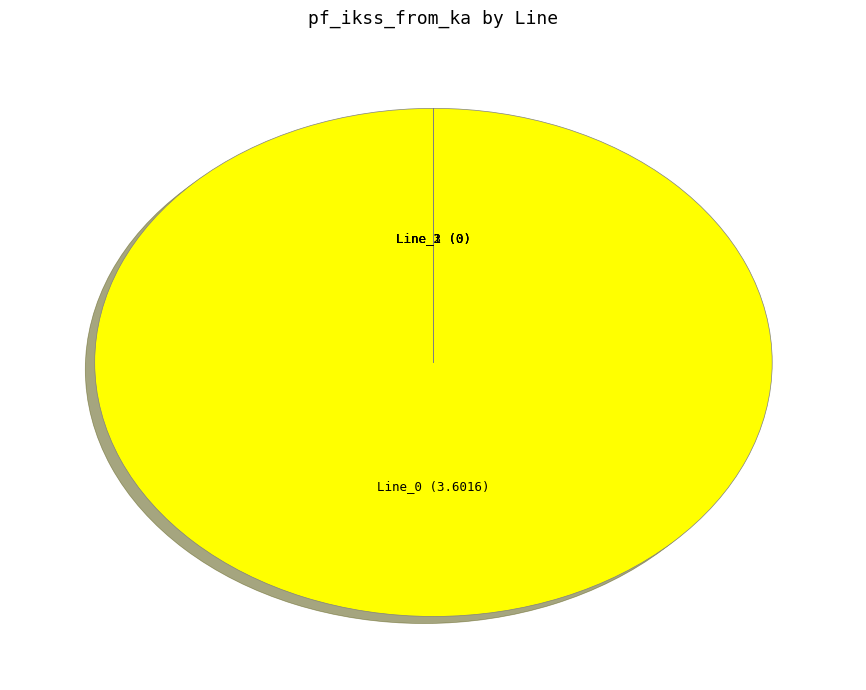

The Line_0 (3.6016) slice represents 100% of the pie. True or false?

True